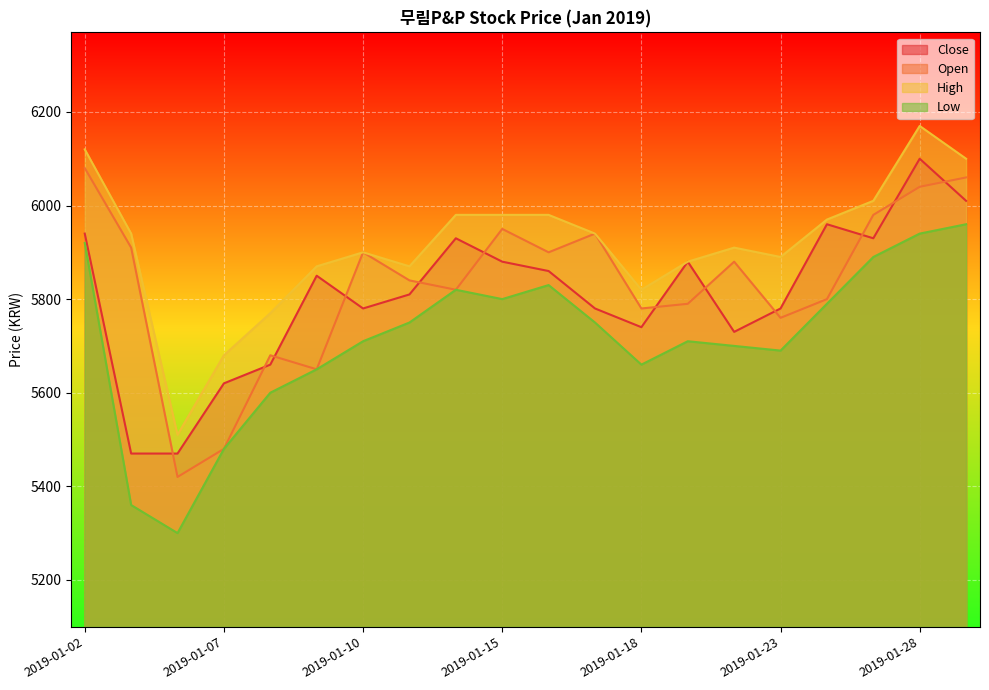

Is the value of High at 2019-01-22 greater than the value of Close at 2019-01-22?

Yes